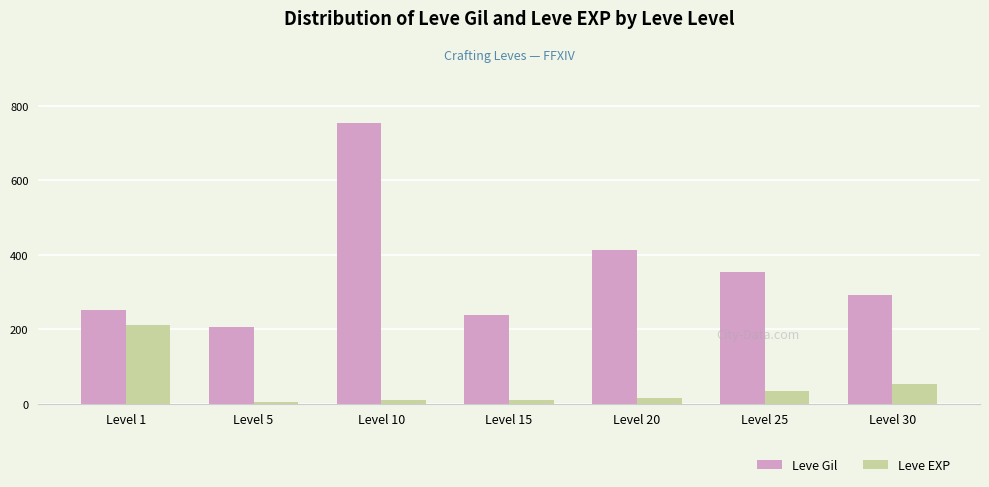

Where does the Leve Gil series first go above 292?

Level 10